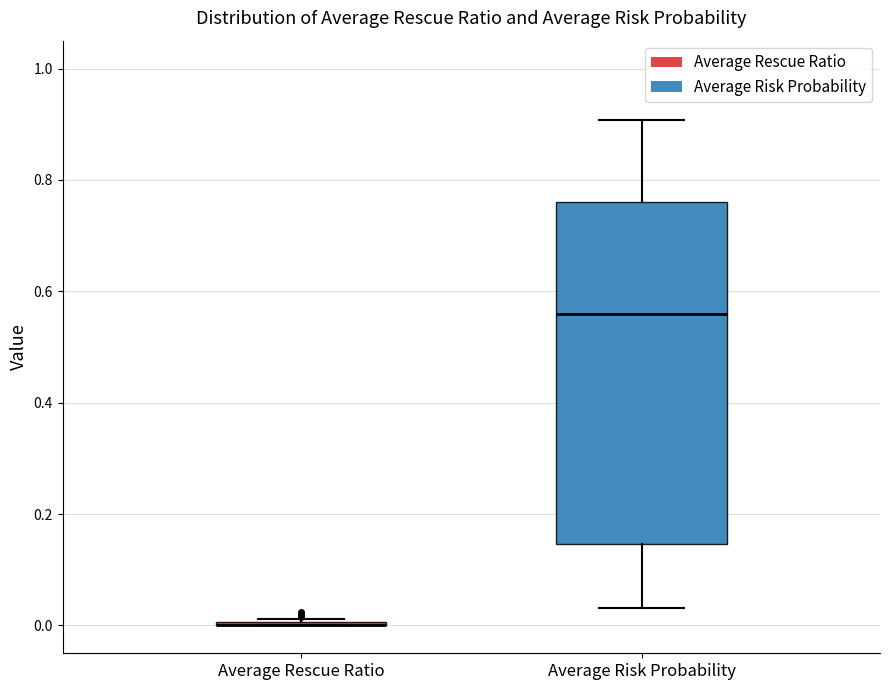

Reading left to right, read every box against the y-axis: the position of its median line, the range the box covers, and the ends of its whiskers. The values are not printed on the chart, so give them approximately, as read against the axis.

Average Rescue Ratio: box collapsed to a line at 0.00, whiskers 0.00 to 0.02
Average Risk Probability: median 0.56, box 0.14 to 0.76, whiskers 0.04 to 0.90